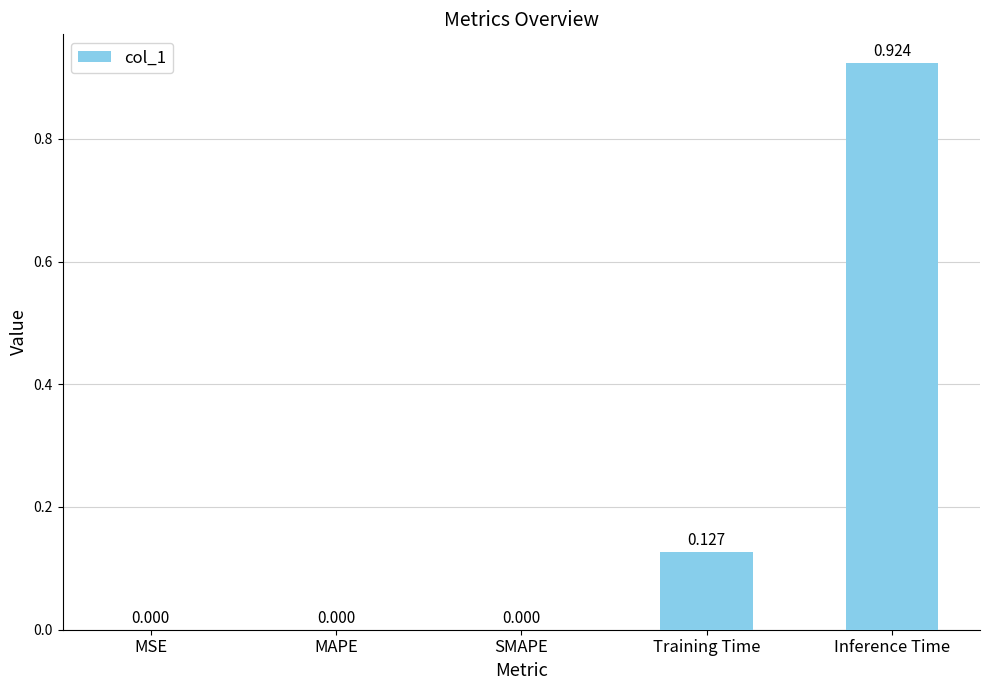

Which label corresponds to the largest value in the chart?

Inference Time